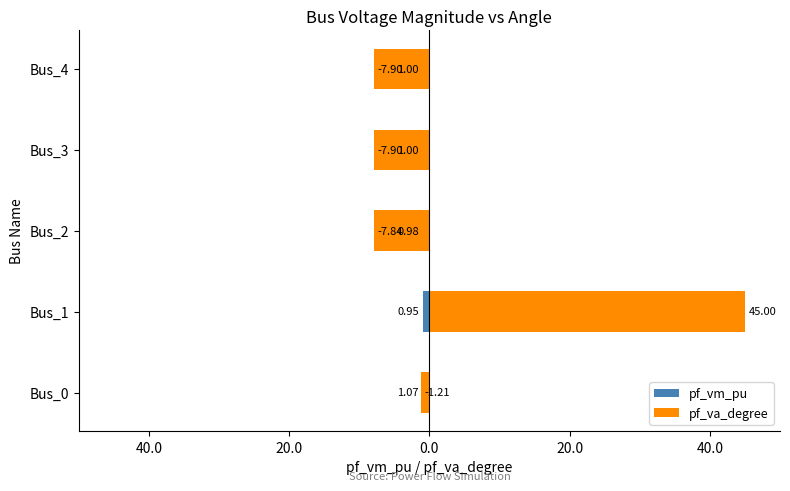

What is the difference between the second highest and minimum values in the pf_vm_pu series?

0.1